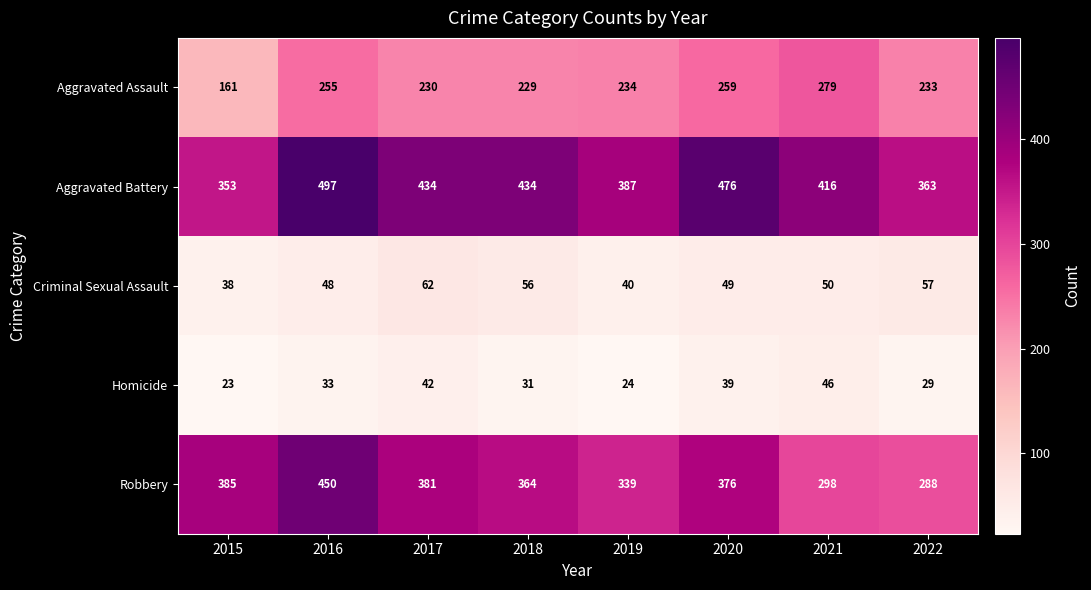

Count the number of data series in this chart.

5